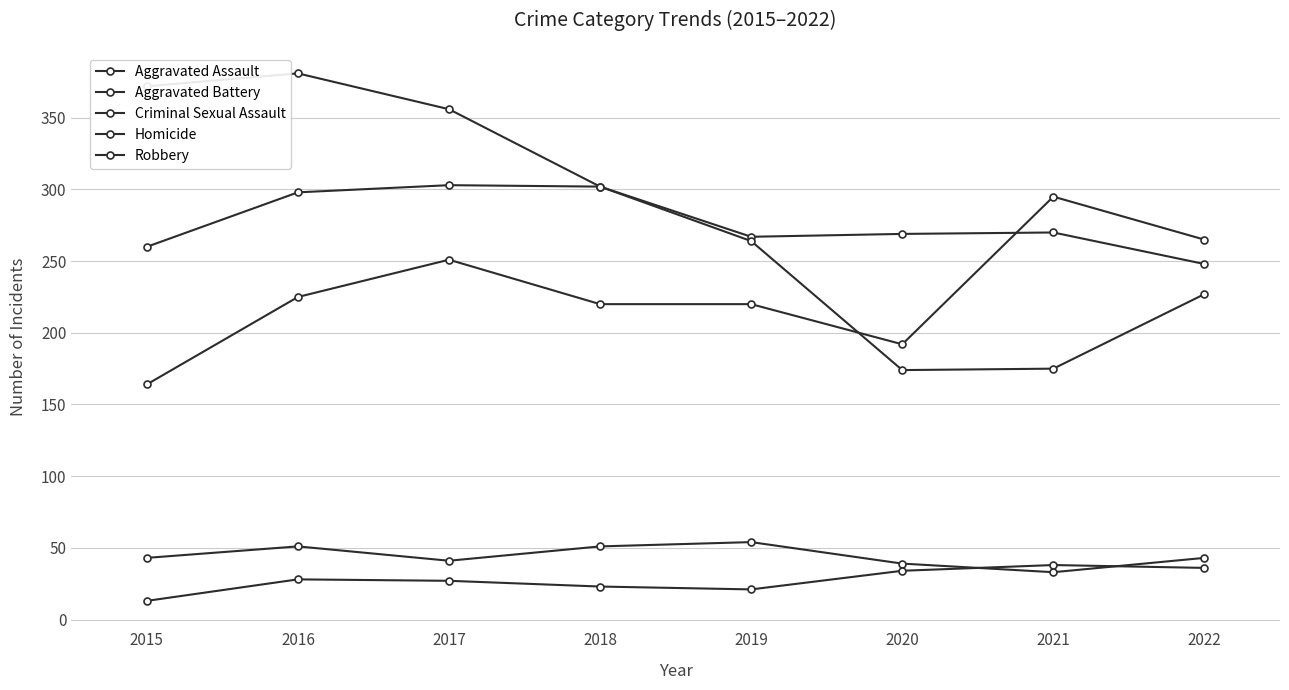

True or false: Homicide has a value of 52 at 2021.

False